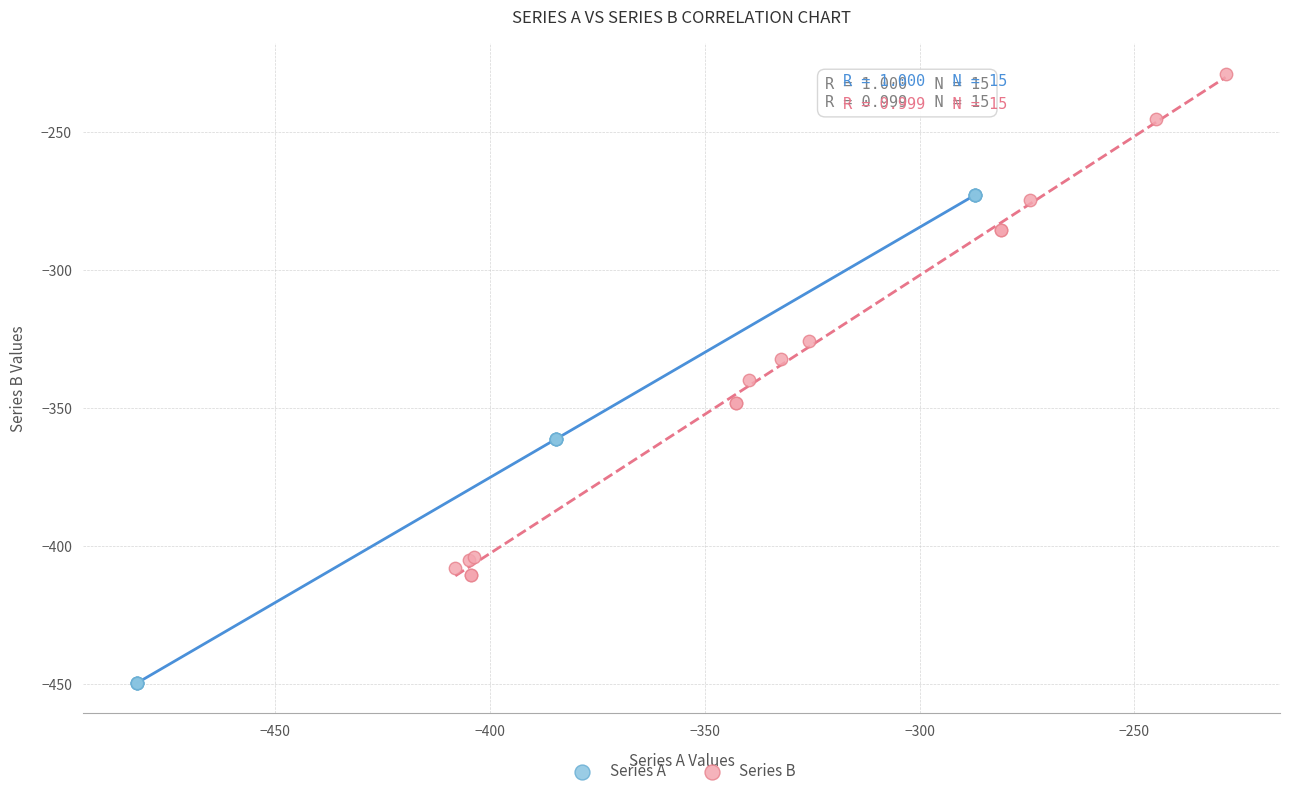

Which series contains the lowest Y value?

Series A